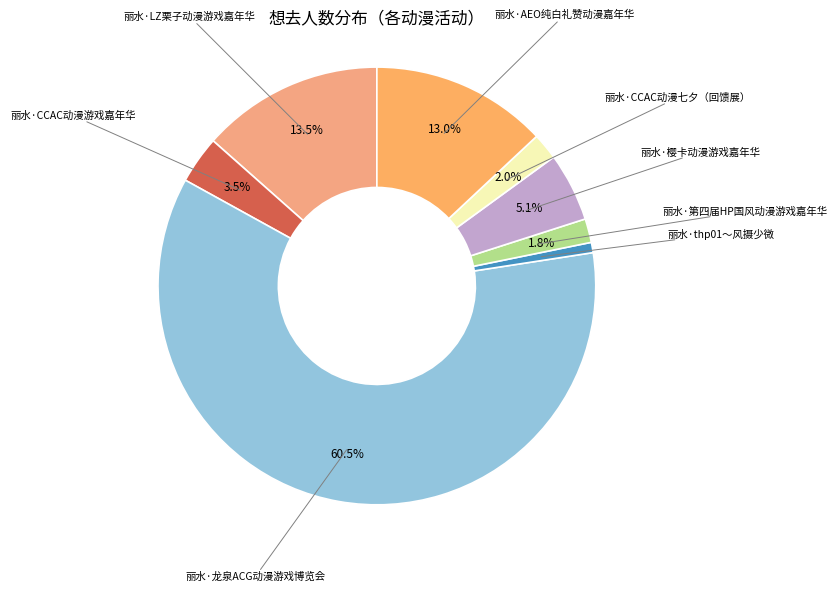

To the nearest percent, what is the difference between the largest and smallest slice percentages?

60%